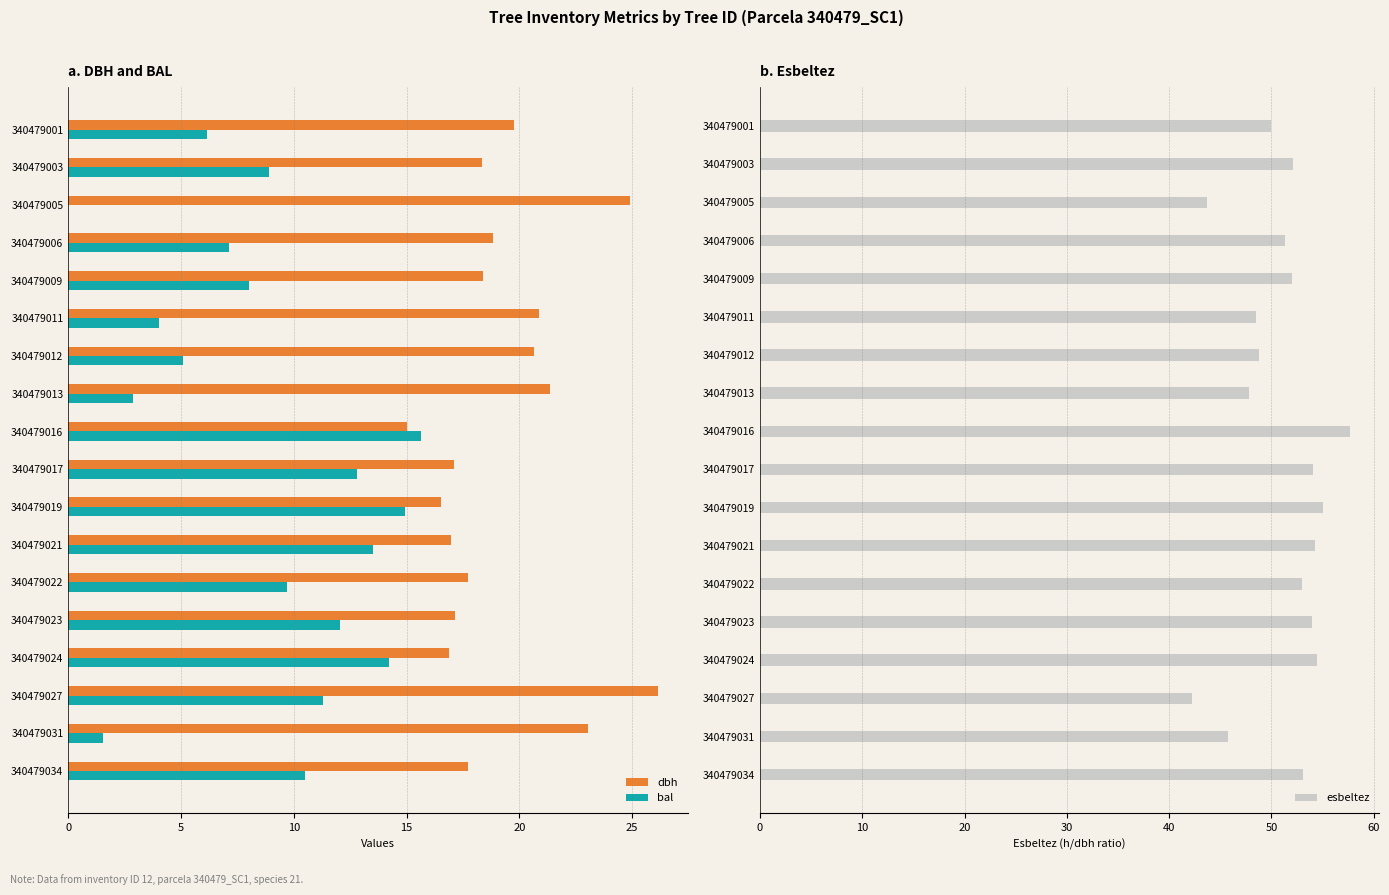

What are all the series names shown in the legend?

dbh, bal, esbeltez